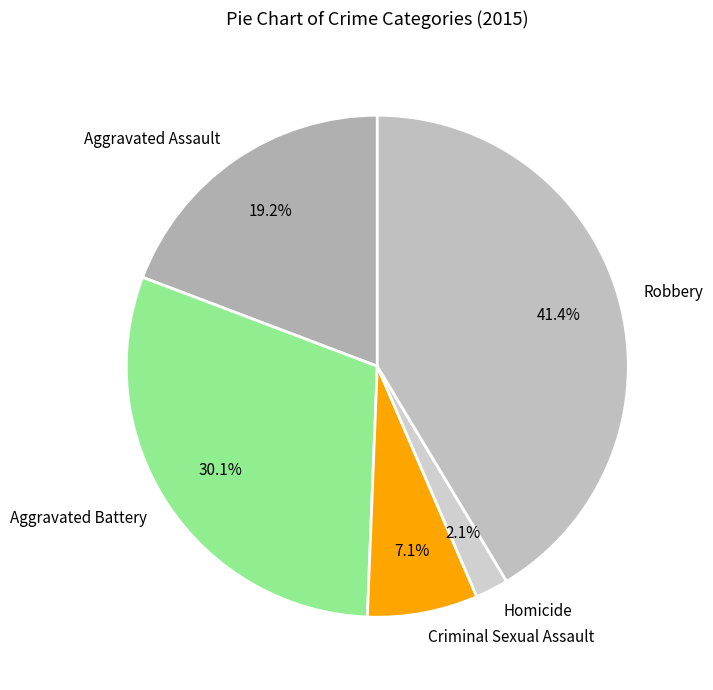

Which has a higher value, Robbery or Aggravated Assault?

Robbery